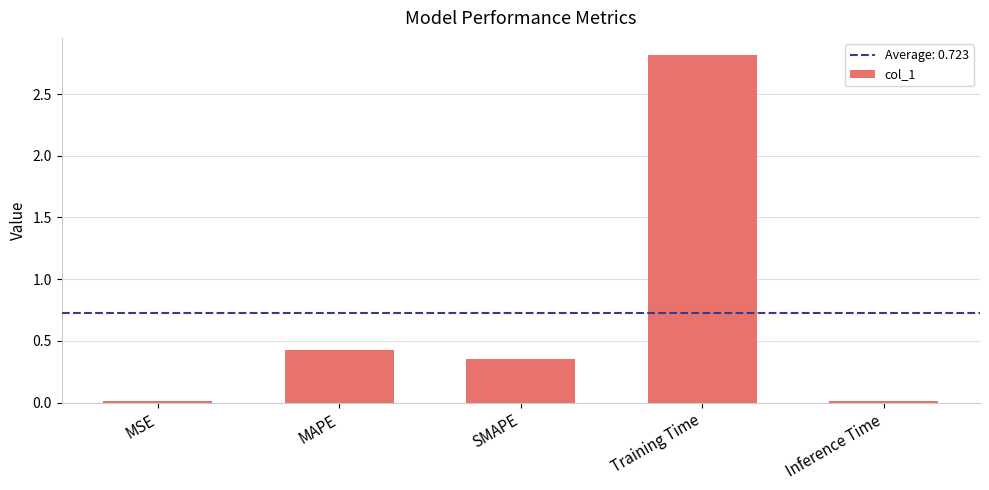

Which has a higher value, SMAPE or MAPE?

MAPE